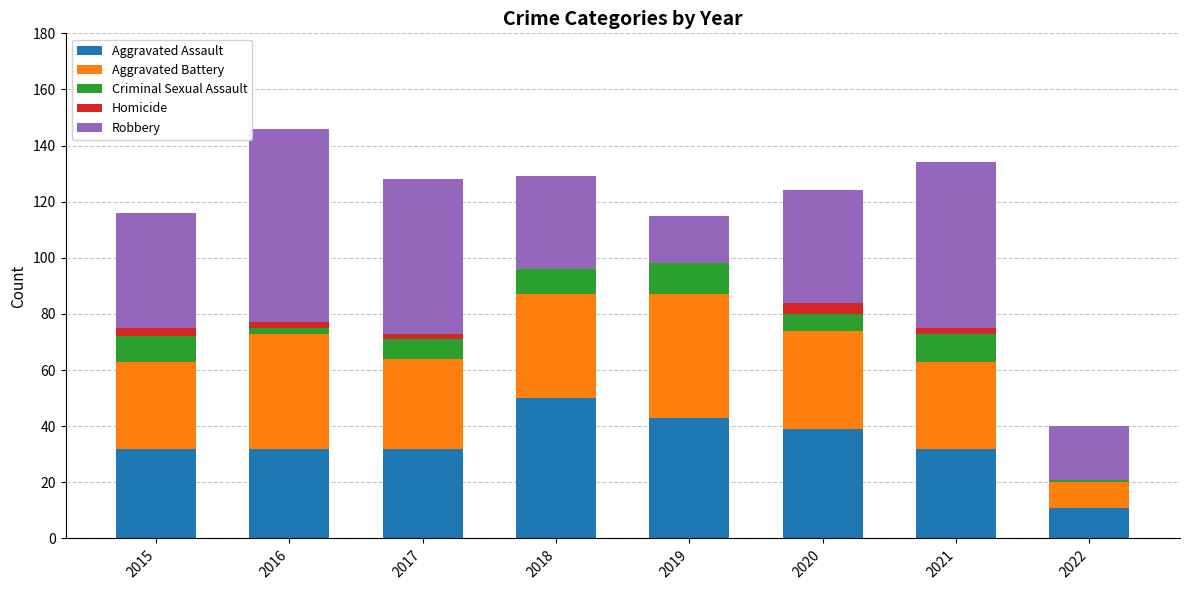

What is the sum of all Aggravated Assault values?

271